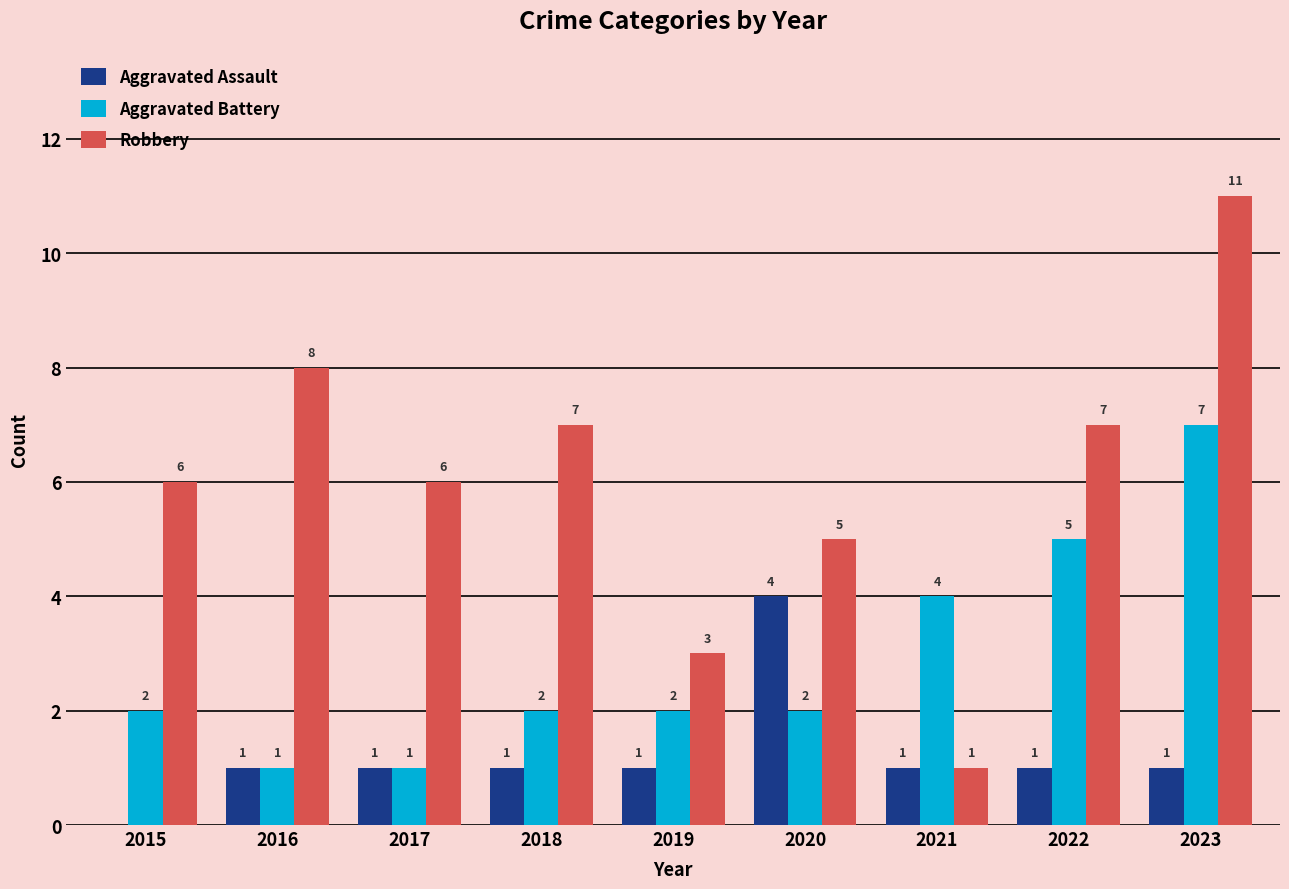

The Aggravated Assault series shows 0 at 2017. True or false?

False